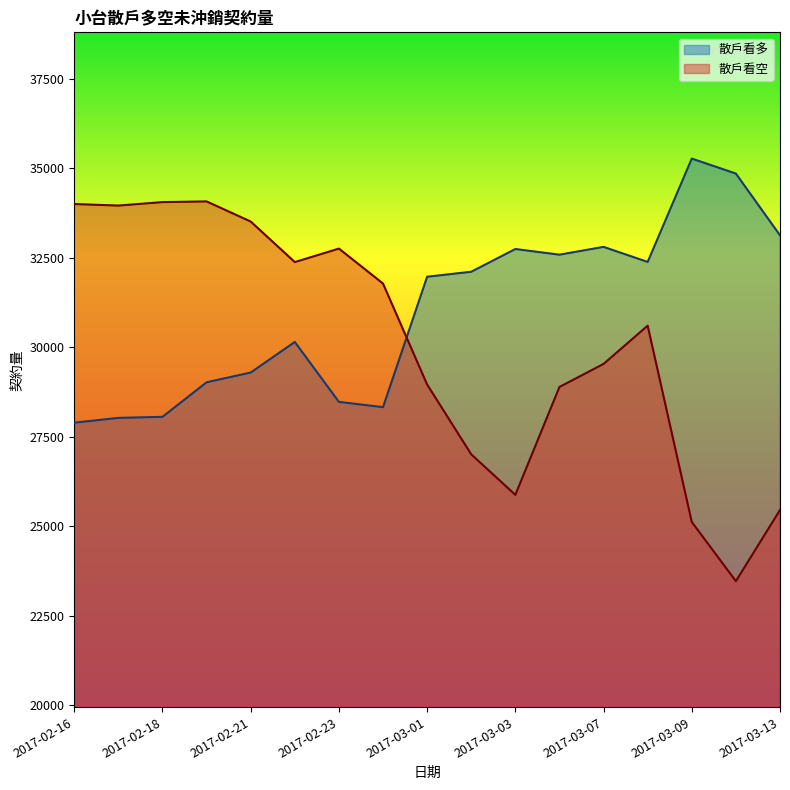

How many values in the 散戶看多 series exceed 31971?

8